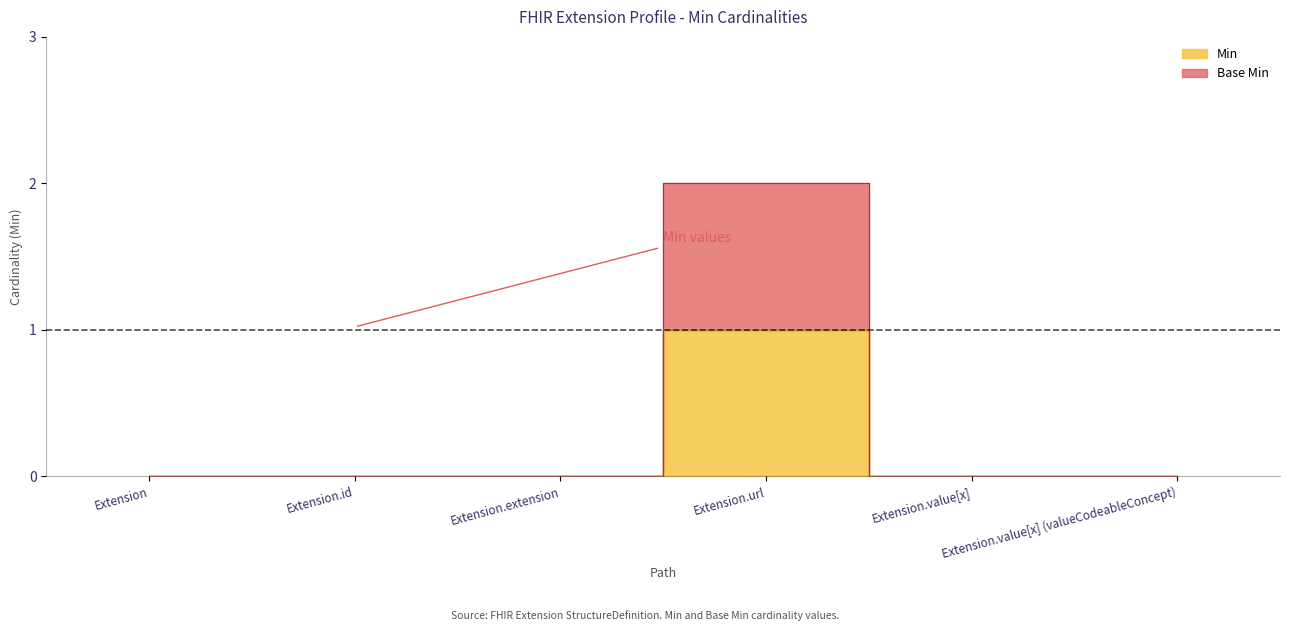

Does the chart have visible grid lines?

No